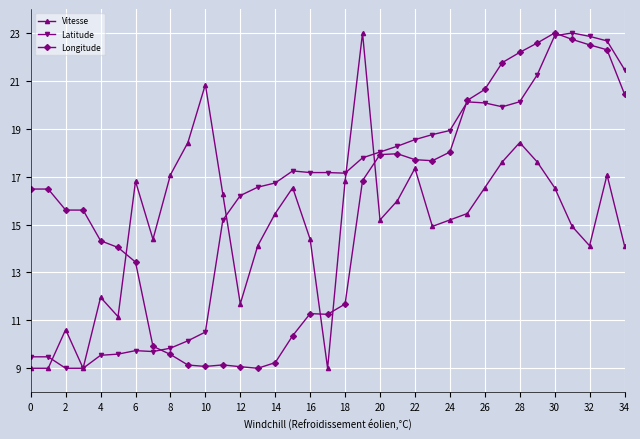

What is the difference between the maximum and minimum values in the Latitude series?

14.0